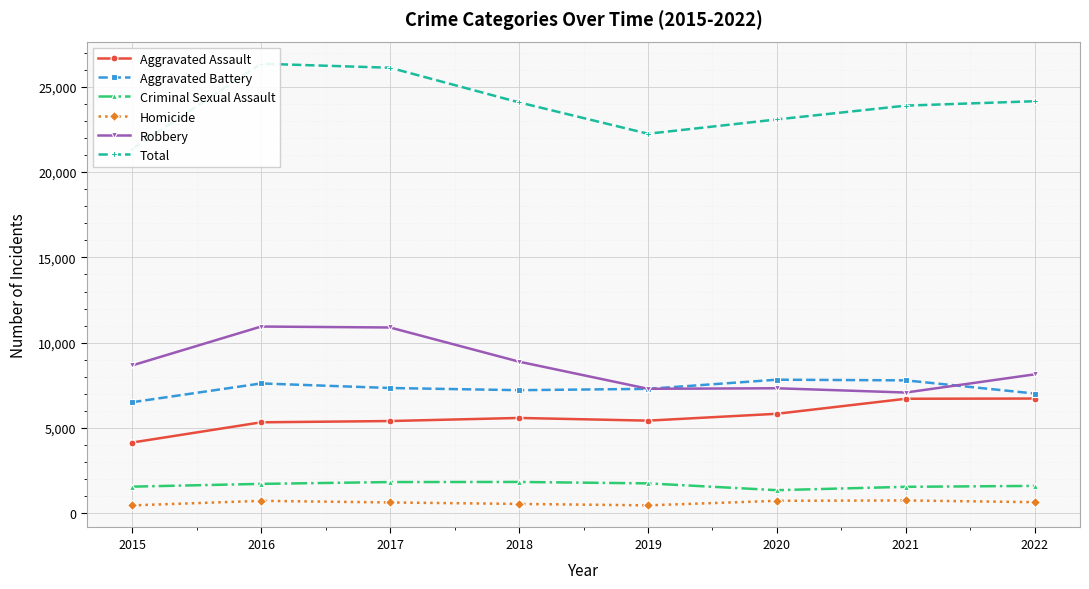

At which category does the chart reach its peak across all series?

2016